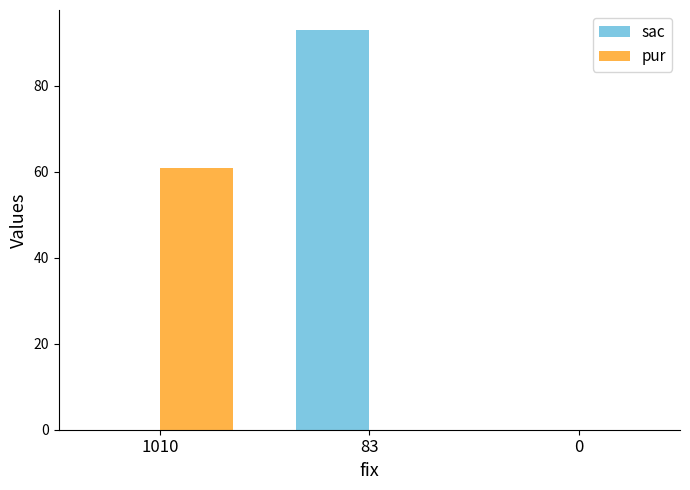

What is the sum of all sac values?

93